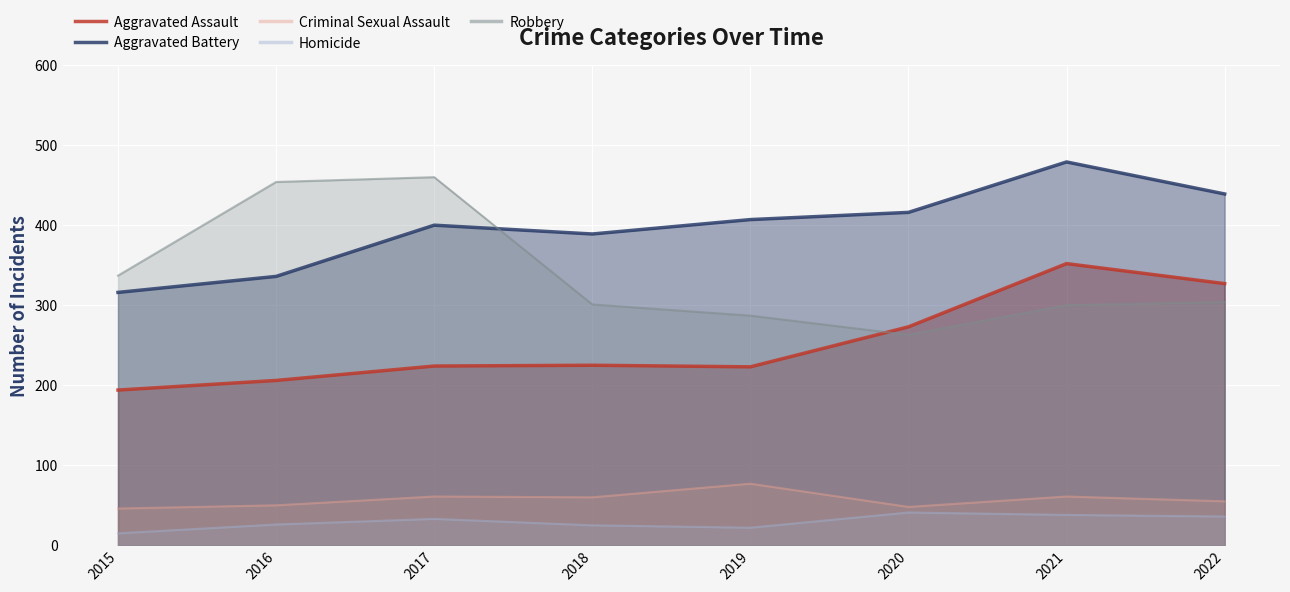

What is the sum of all Criminal Sexual Assault values?

458